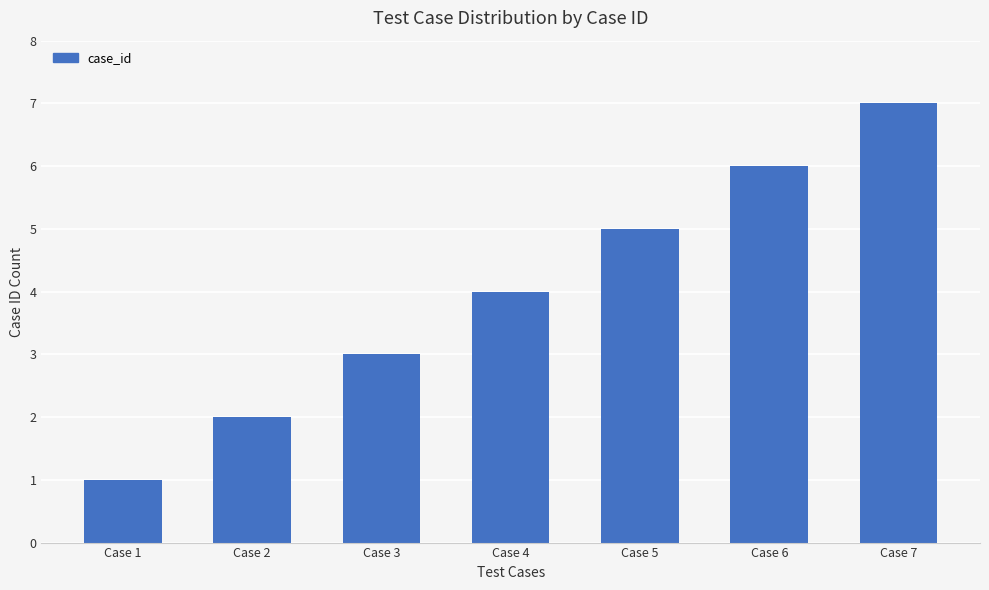

Count the values in the range 2 to 6.

5